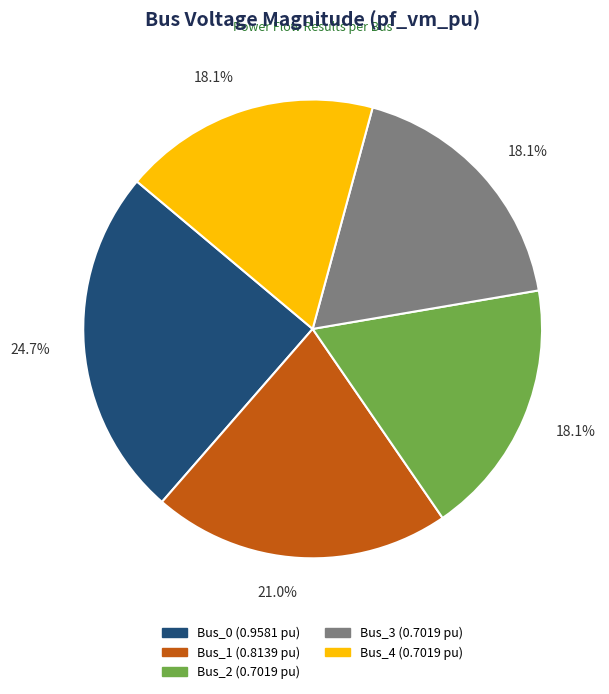

The Bus_3 slice represents 18% of the pie. True or false?

True